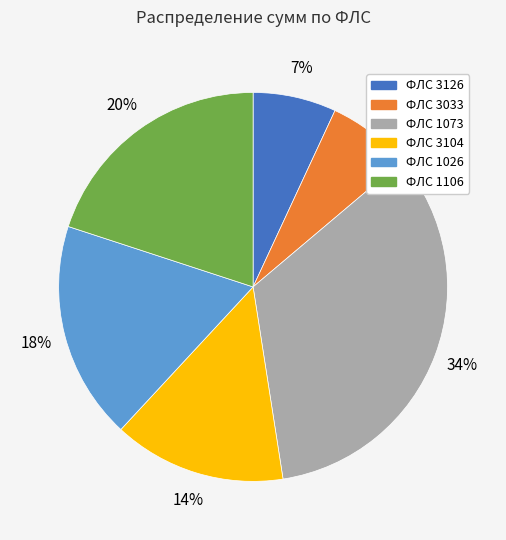

Approximately how many times larger is the value at ФЛС 1106 compared to ФЛС 3126?

2.9